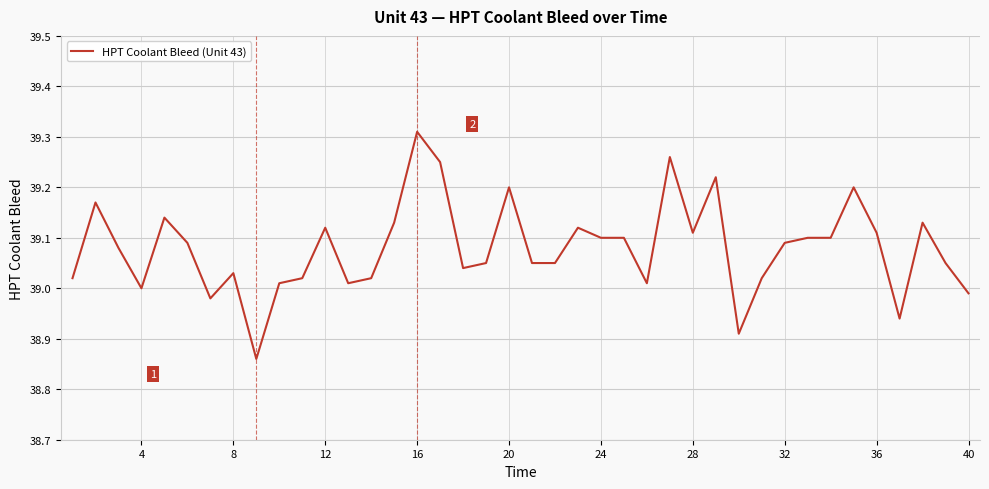

Which label corresponds to the largest value in the chart?

16